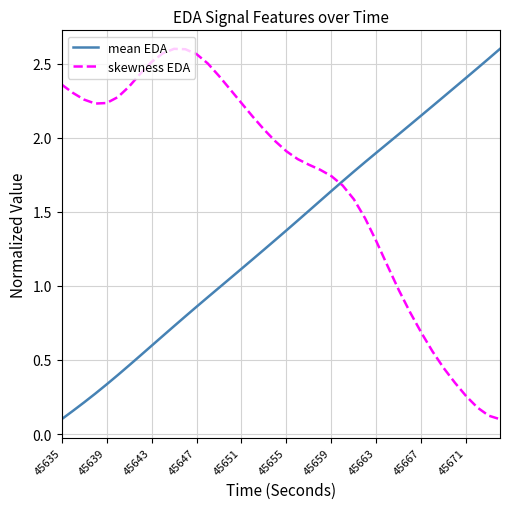

Which series ends up on top after the final intersection of mean EDA and skewness EDA?

mean EDA